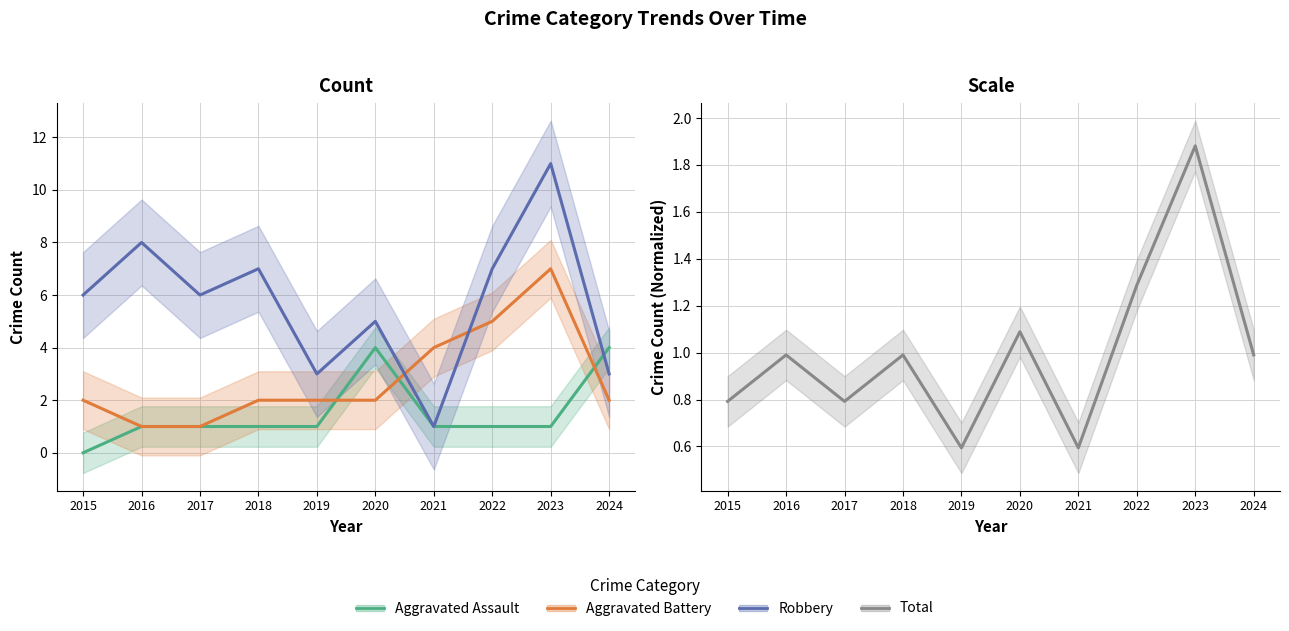

Which series has the largest range (max minus min)?

Robbery